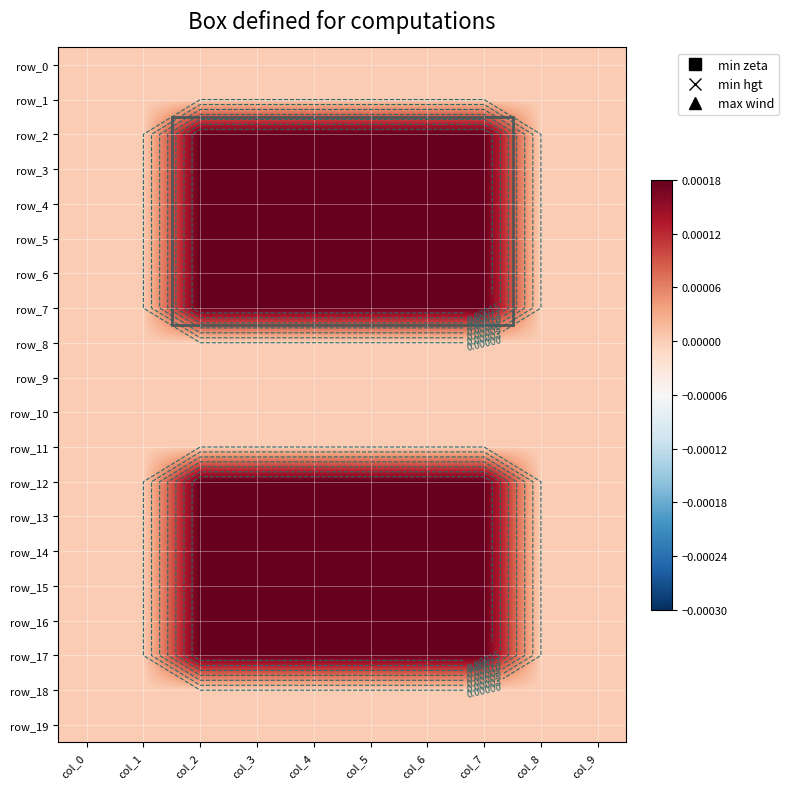

Which series has the largest range (max minus min)?

row_2